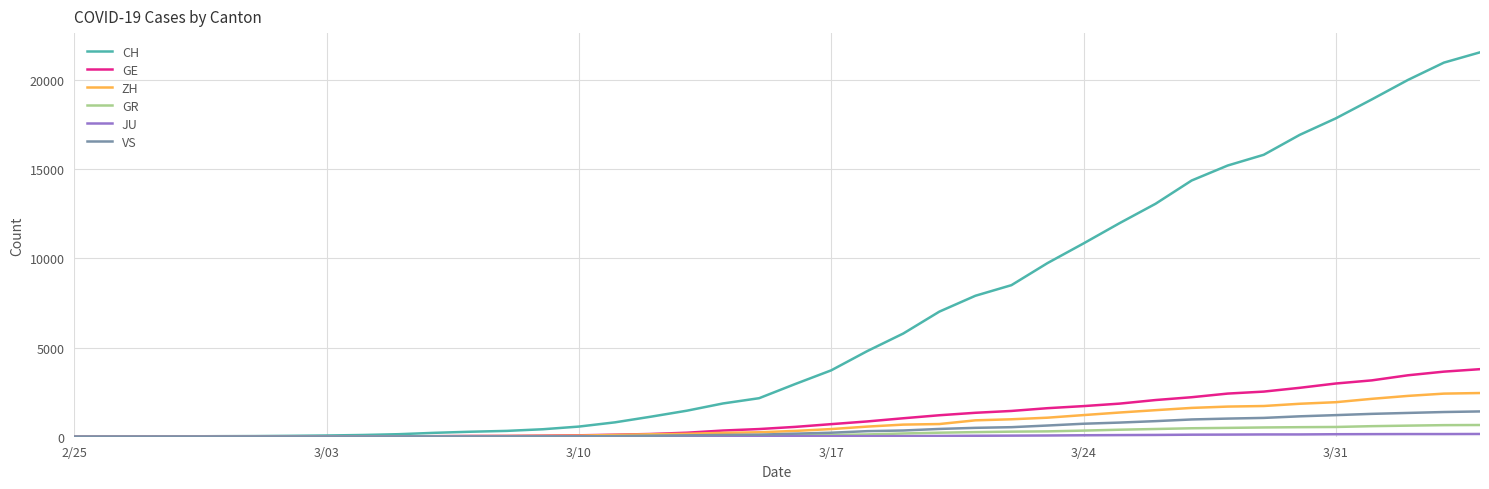

What is the difference between the maximum and minimum values in the ZH series?

2450